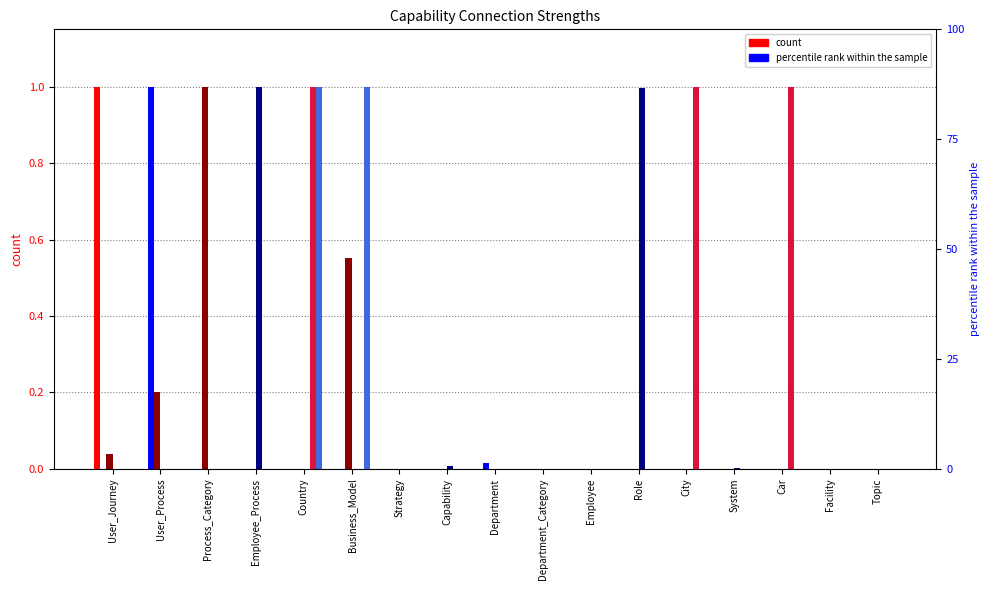

Reading left to right, what are all the values shown in this chart?

User_Journey: 1.0	0.0	0.0	0.0	0.0	0.0	0.0	0.0	0.0	0.0	0.0	0.0	0.0	0.0	0.0	0.0	0.0
User_Process: 0.0	1.0	0.0	0.0	0.0	0.0	0.0	0.0	0.0	0.0	0.0	0.0	0.0	0.0	0.0	0.0	0.0
Process_Category: 0.0	0.2	1.0	0.0	0.0	0.6	0.0	0.0	0.0	0.0	0.0	0.0	0.0	0.0	0.0	0.0	0.0
Employee_Process: 0.0	0.0	0.0	1.0	0.0	0.0	0.0	0.0	0.0	0.0	0.0	1.0	0.0	0.0	0.0	0.0	0.0
Country: 0.0	0.0	0.0	0.0	1.0	0.0	0.0	0.0	0.0	0.0	0.0	0.0	1.0	0.0	1.0	0.0	0.0
Business_Model: 0.0	0.0	0.0	0.0	1.0	1.0	0.0	0.0	0.0	0.0	0.0	0.0	0.0	0.0	0.0	0.0	0.0